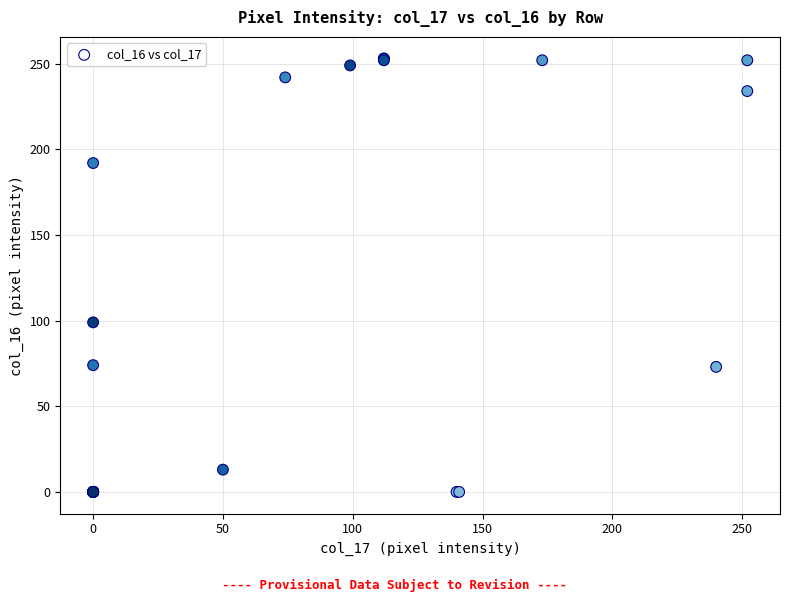

What Y value in the scatter plot is closest to 126?

99